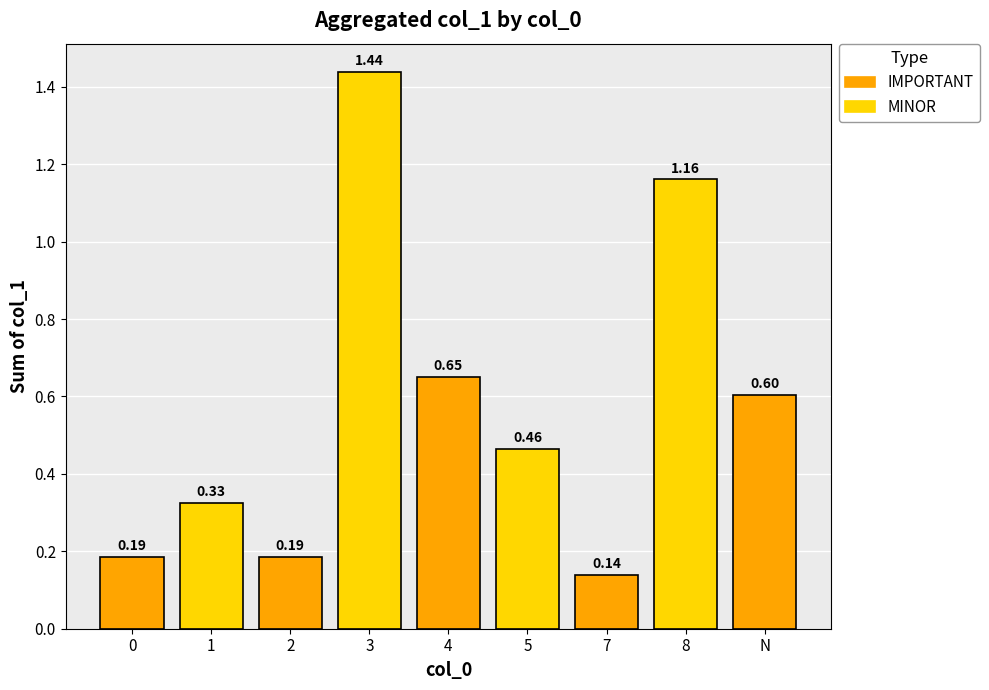

What is the sum of the values at 0 and 4?

0.8